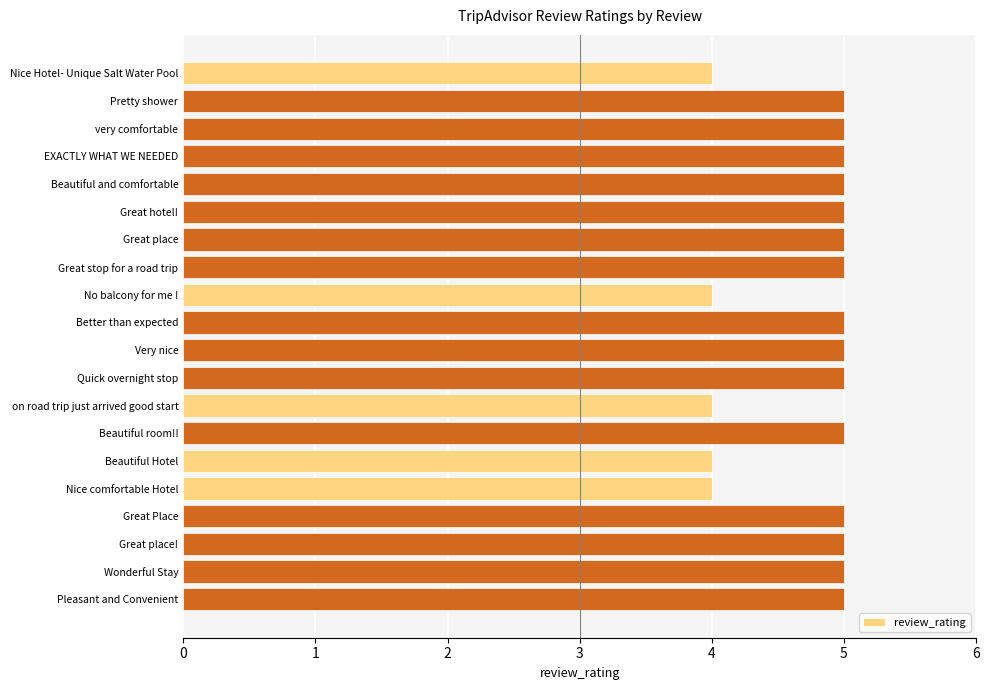

What is the label of the 1st bar from the top?

Nice Hotel- Unique Salt Water Pool